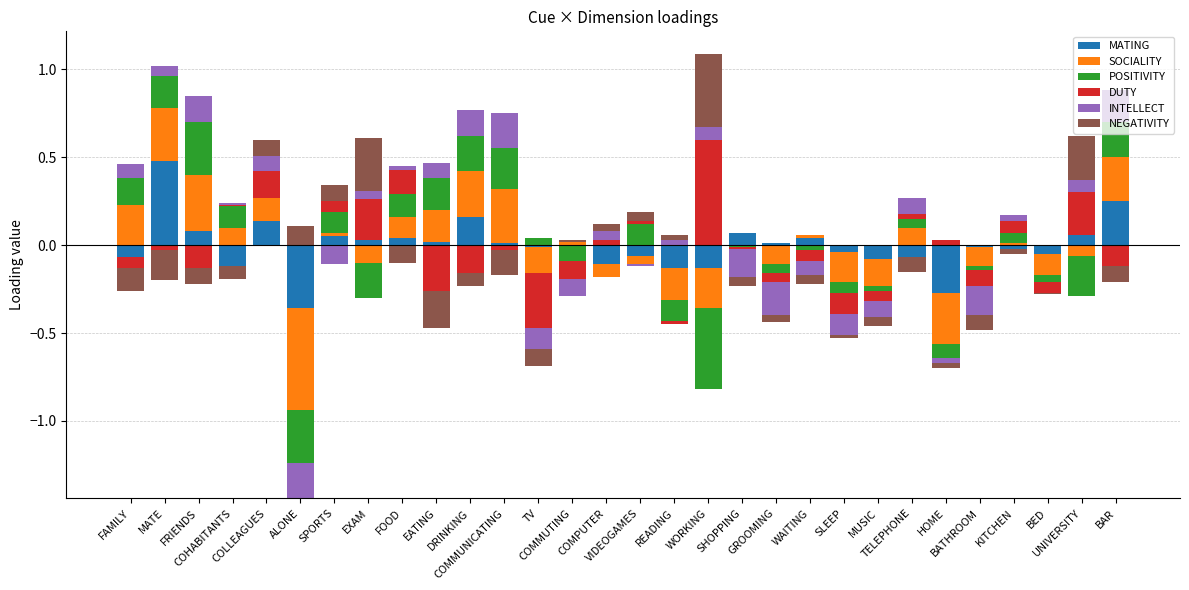

What is the label of the 19th bar from the right?

COMMUNICATING